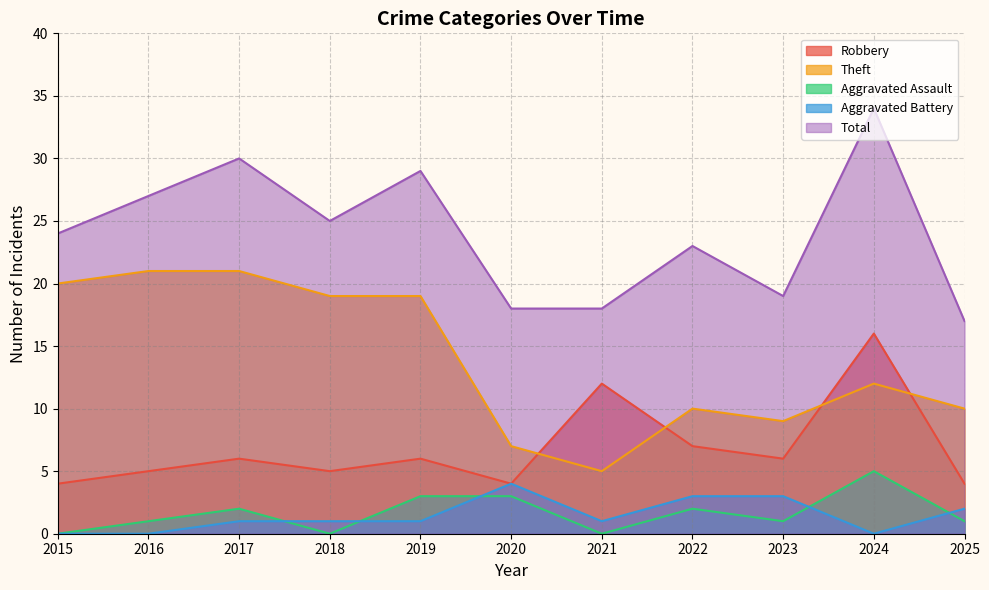

The value of Aggravated Battery at 2024 is 2. True or false?

False